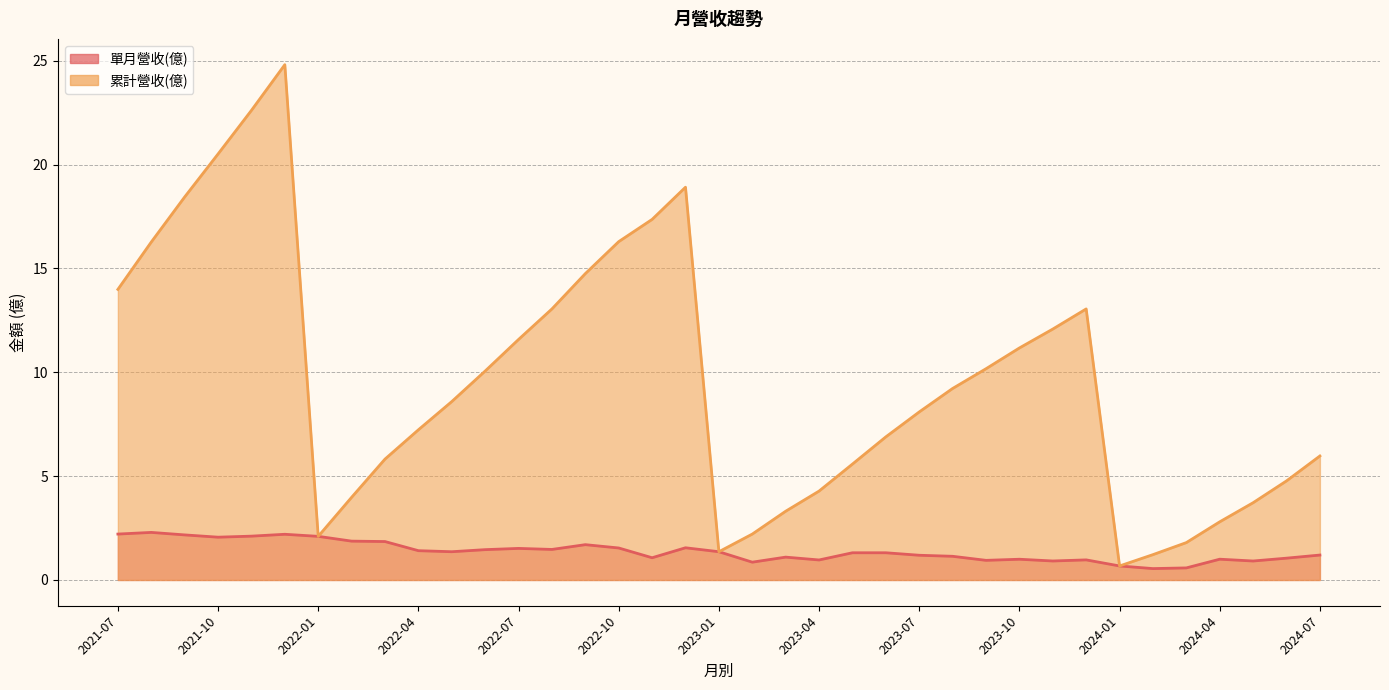

How many interior local valleys does the 單月營收(億) series have?

10